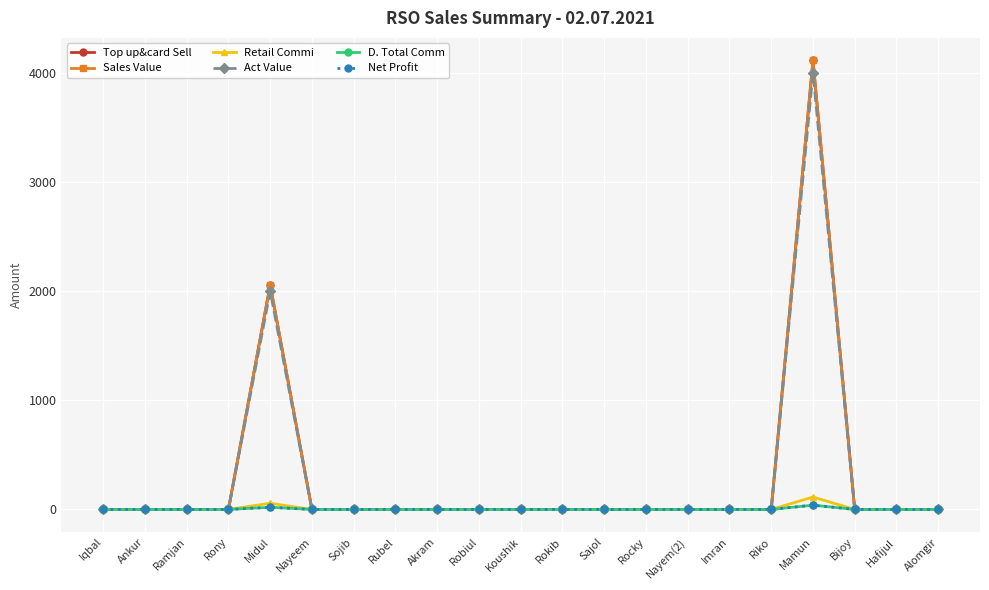

What is the difference between the maximum and minimum values in the Net Profit series?

39.1